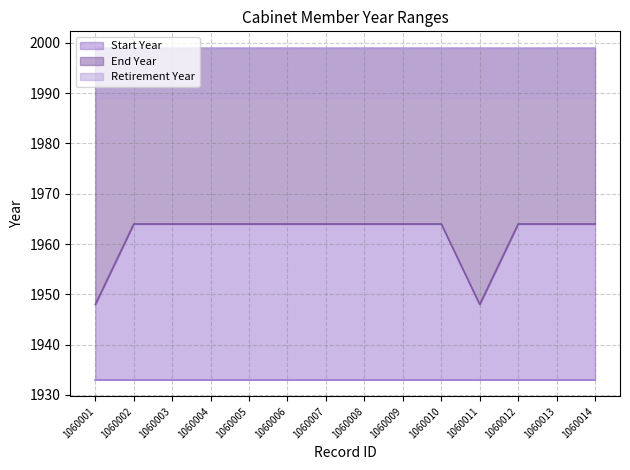

Between 1060007 and 1060012, which is larger?

1060007